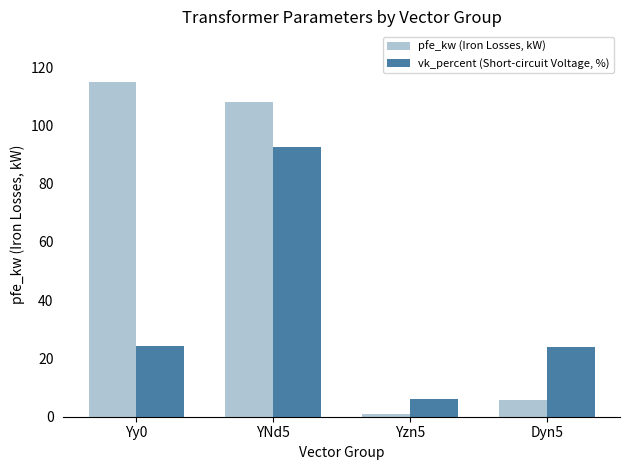

The value of vk_percent (Short-circuit Voltage, %) at Yy0 is 6.5. True or false?

False